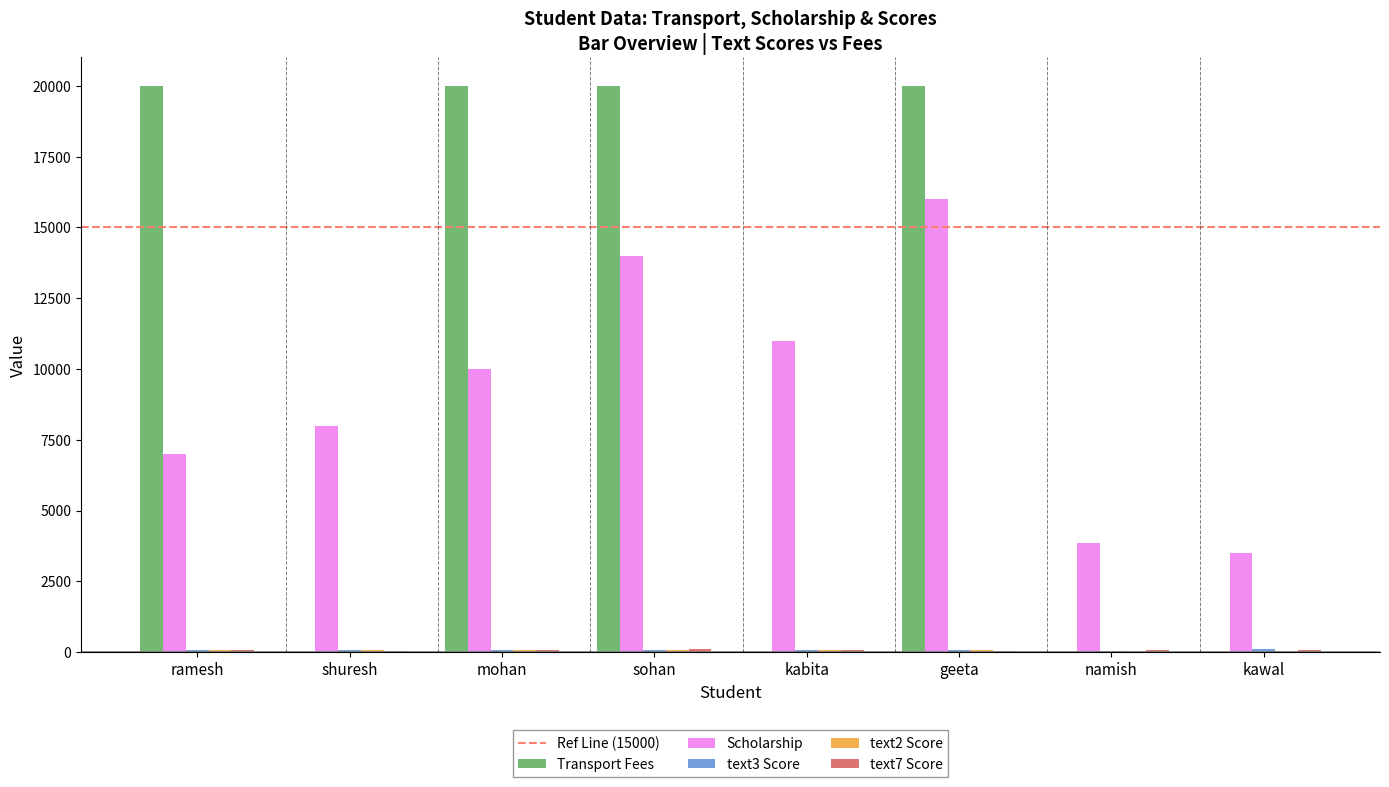

What is the greatest value displayed?

20000